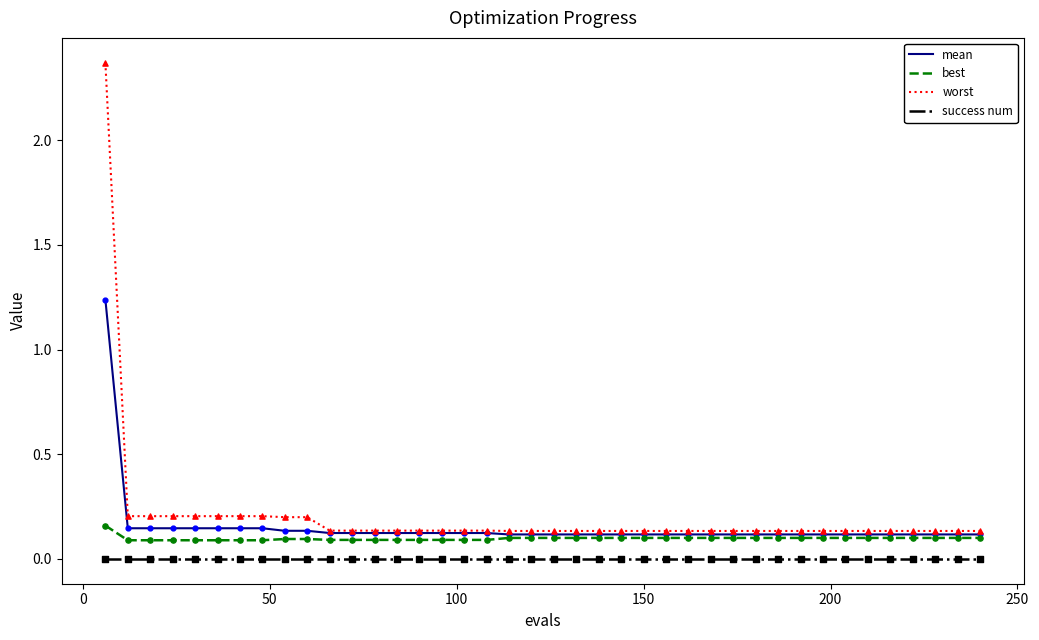

Which series has the largest total across all categories?

worst